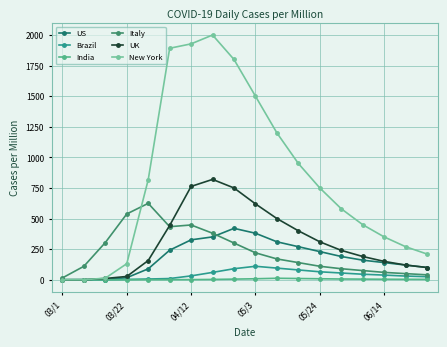

True or false: Italy has more than 1 interior local peaks.

True